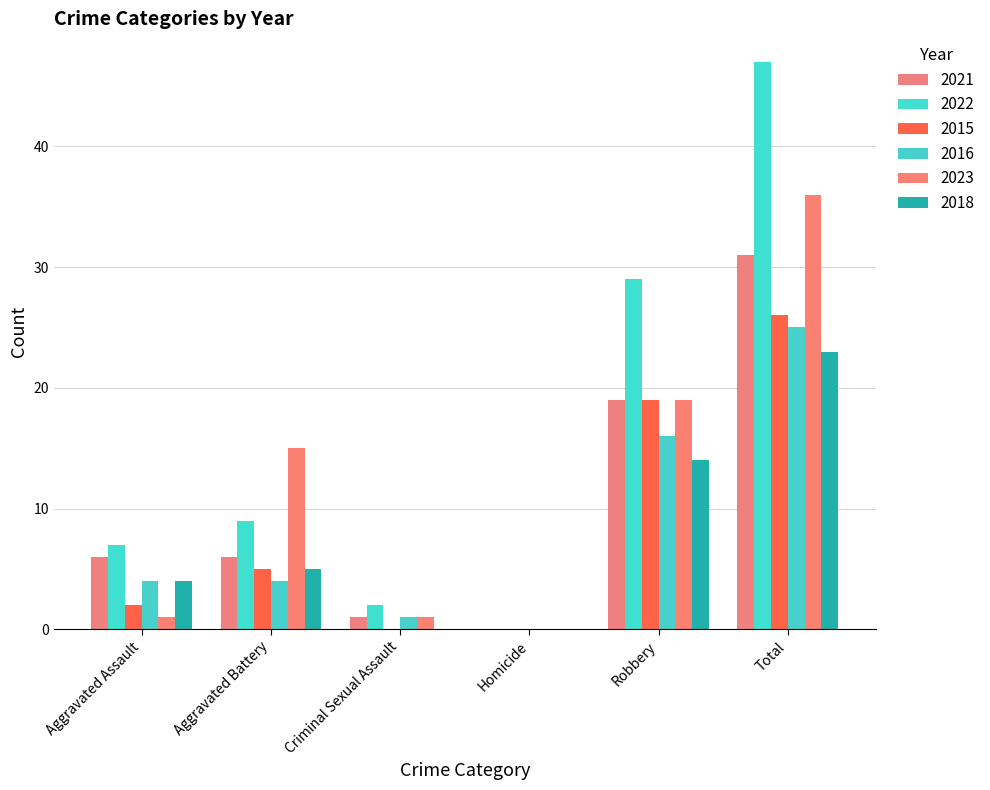

How many data points does each series have?

6